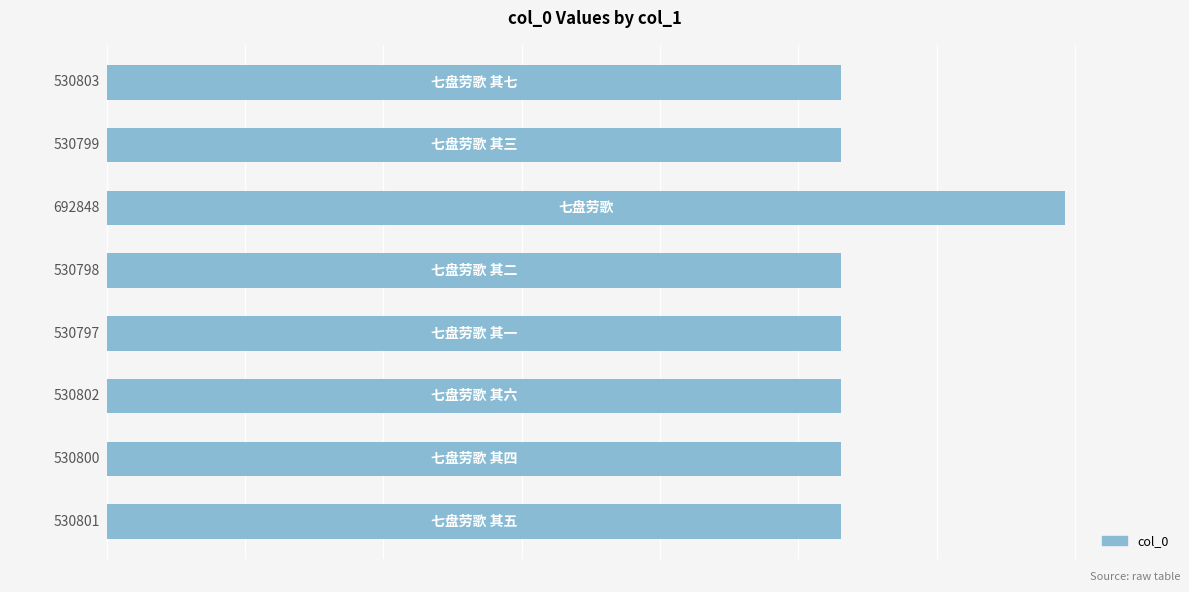

How many categories are shown in the chart?

8